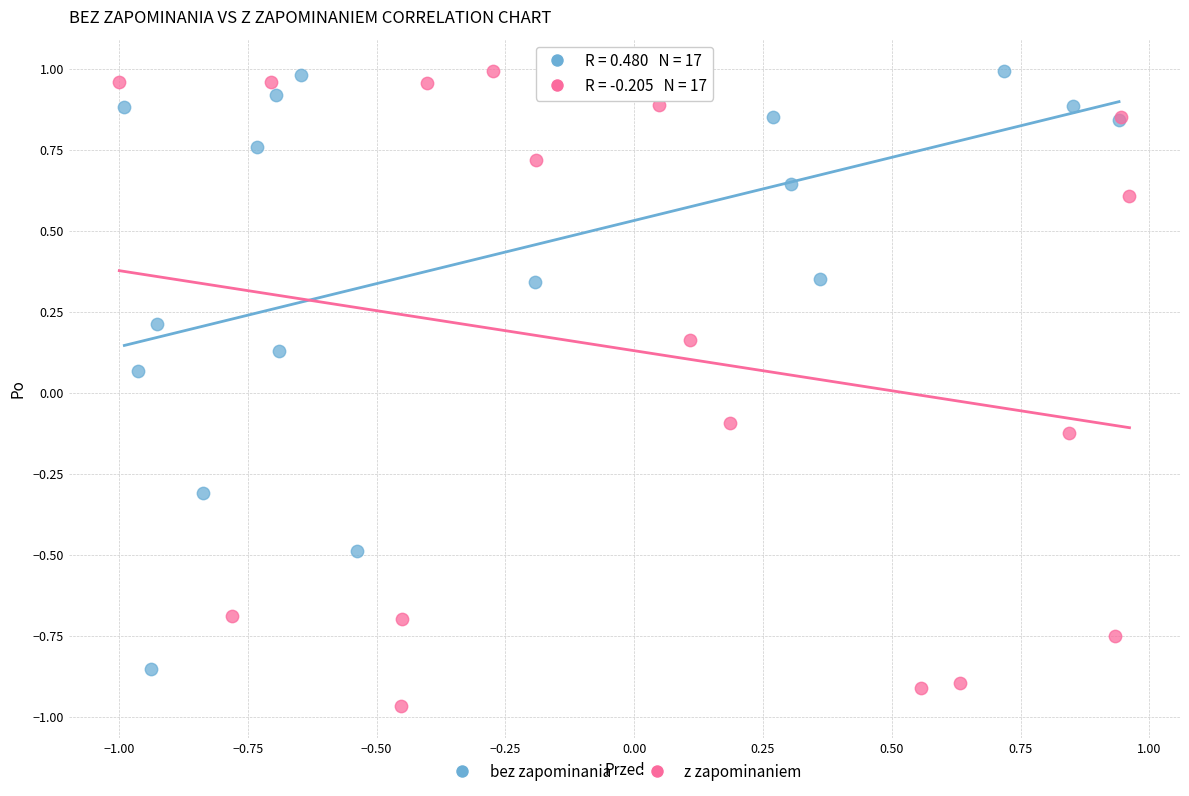

Which series contains the lowest Y value?

z zapominaniem